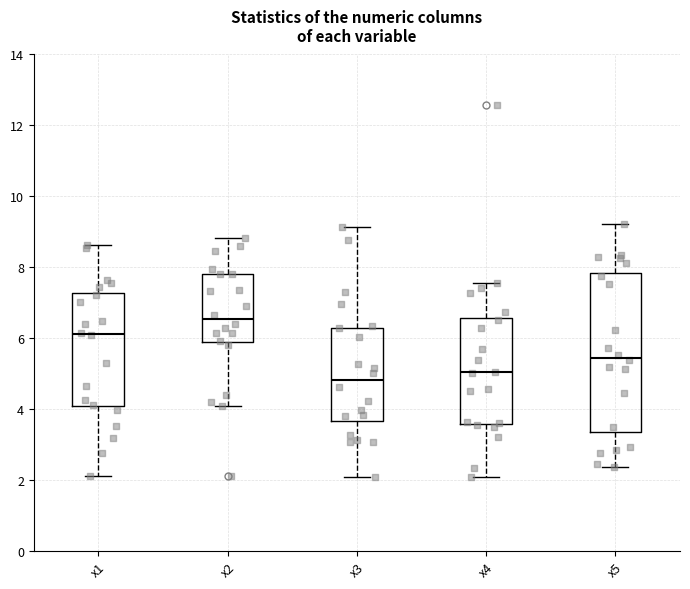

Which box is the tallest, from its lower edge to its upper edge?

x5